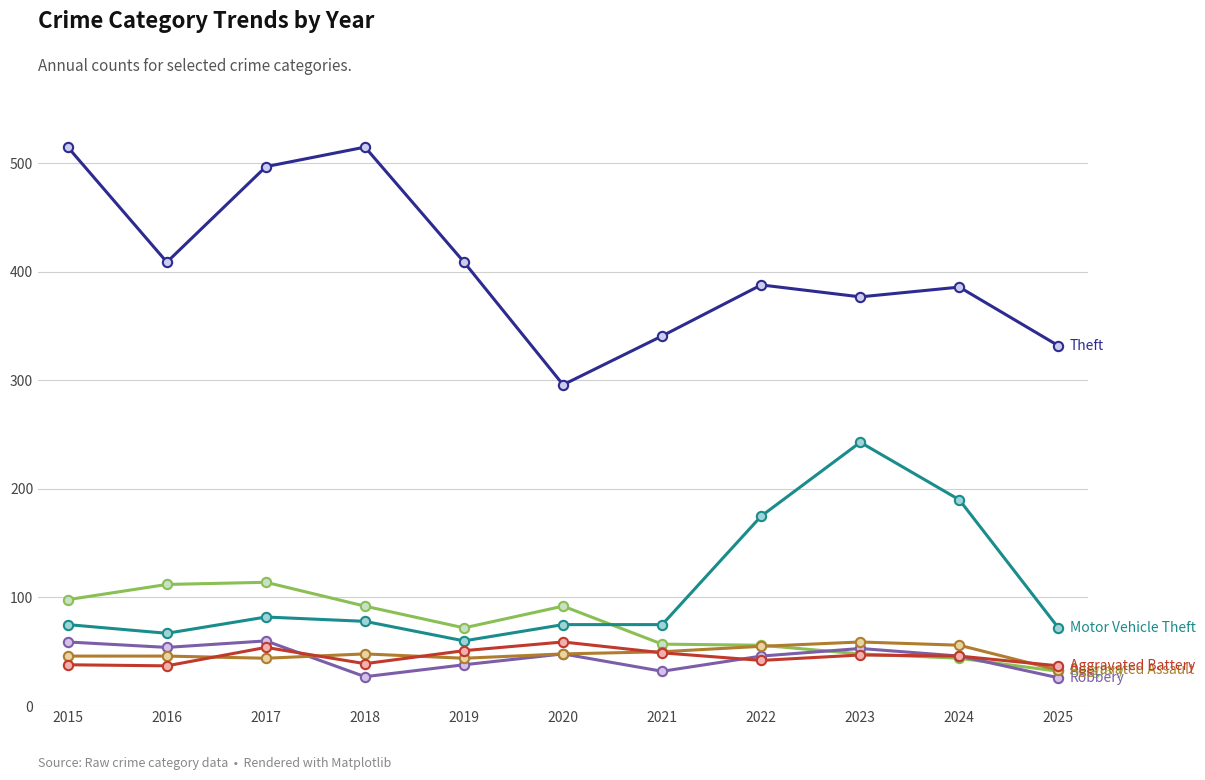

What is the total value across all series at 2019?

674